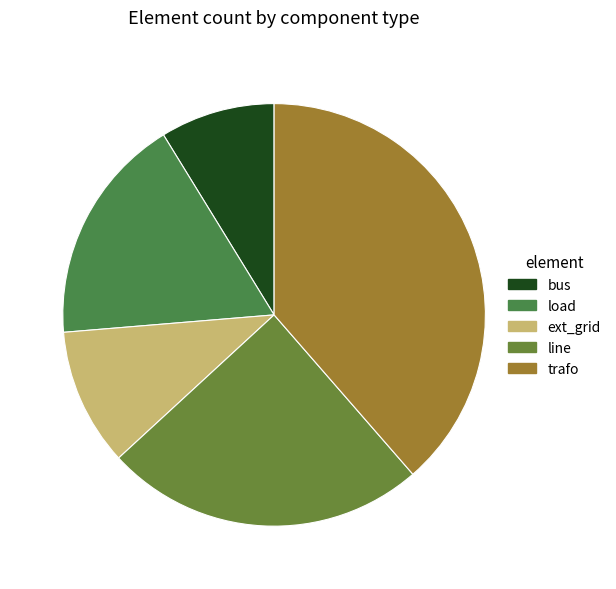

What percentage is the trafo slice, to the nearest percent?

39%